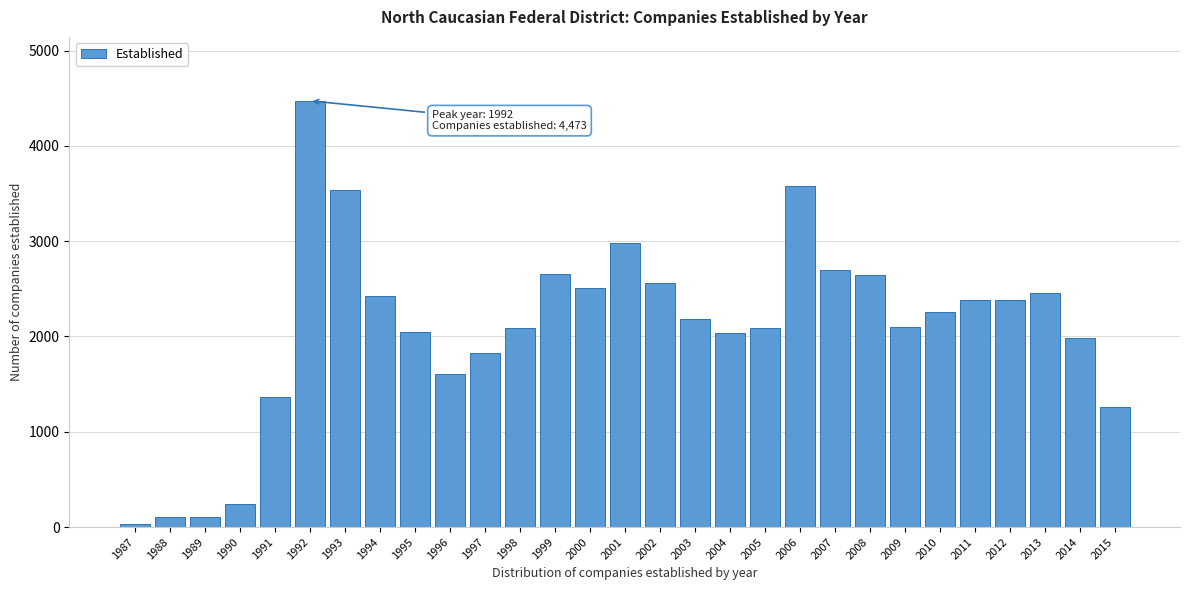

True or false: the data shows 2085 at 1998.

True